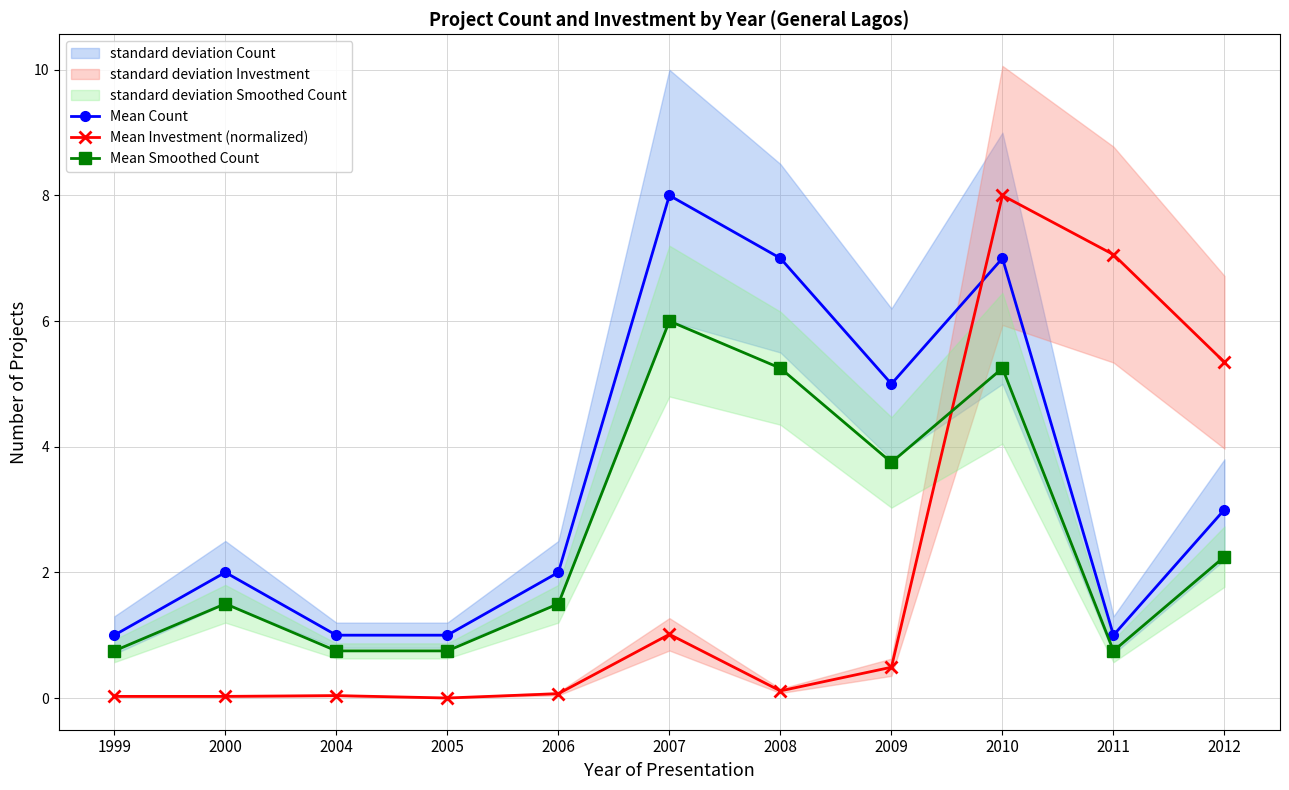

Which series has the largest total across all categories?

Mean Count